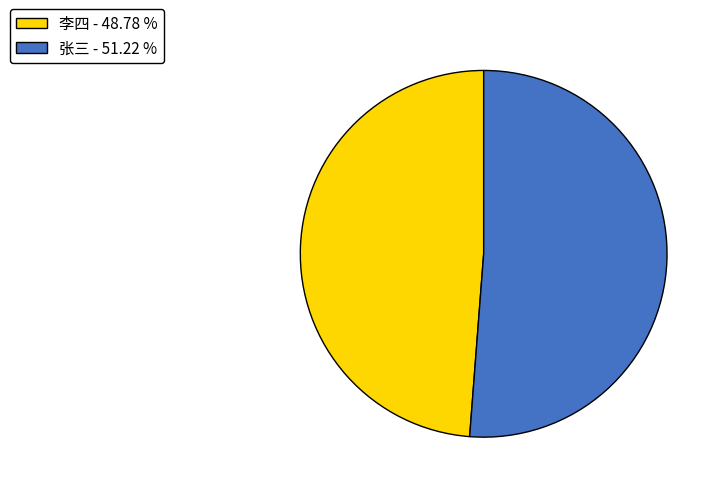

Is the sum of 张三 - 51.22 % and 李四 - 48.78 % greater than half?

Yes